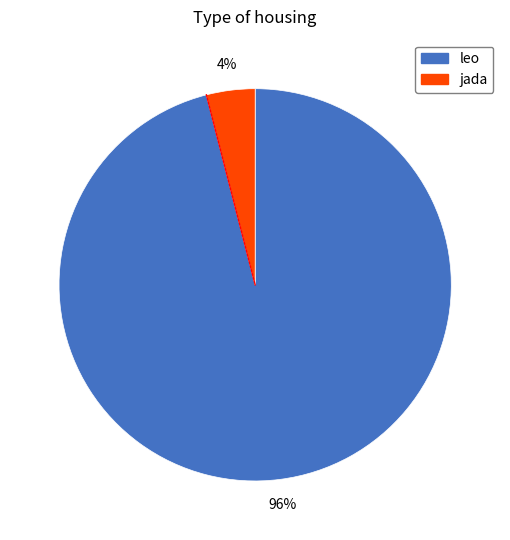

To the nearest percent, what is the difference between the jada and leo slice percentages?

92%